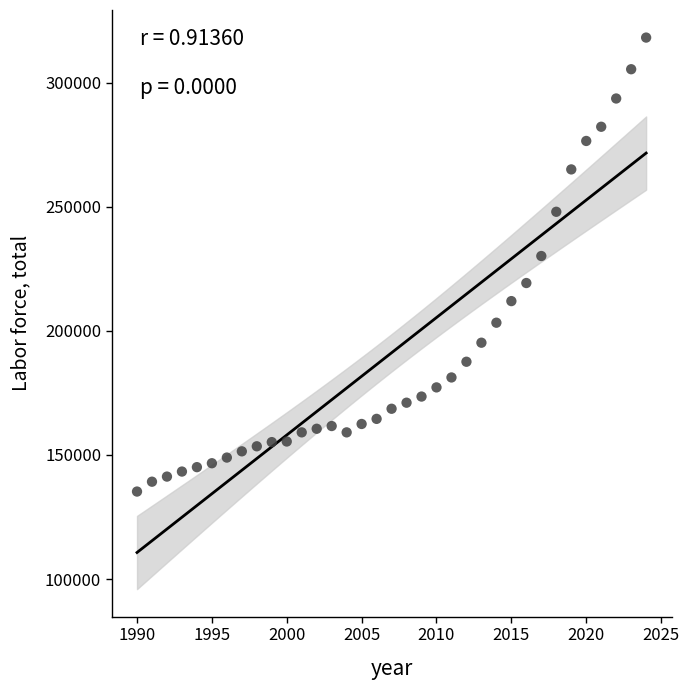

What is the range of Y values (max minus min)?

182914